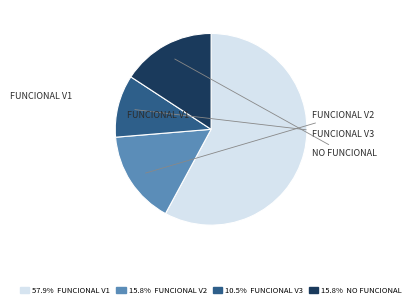

Does any single category account for the majority?

Yes